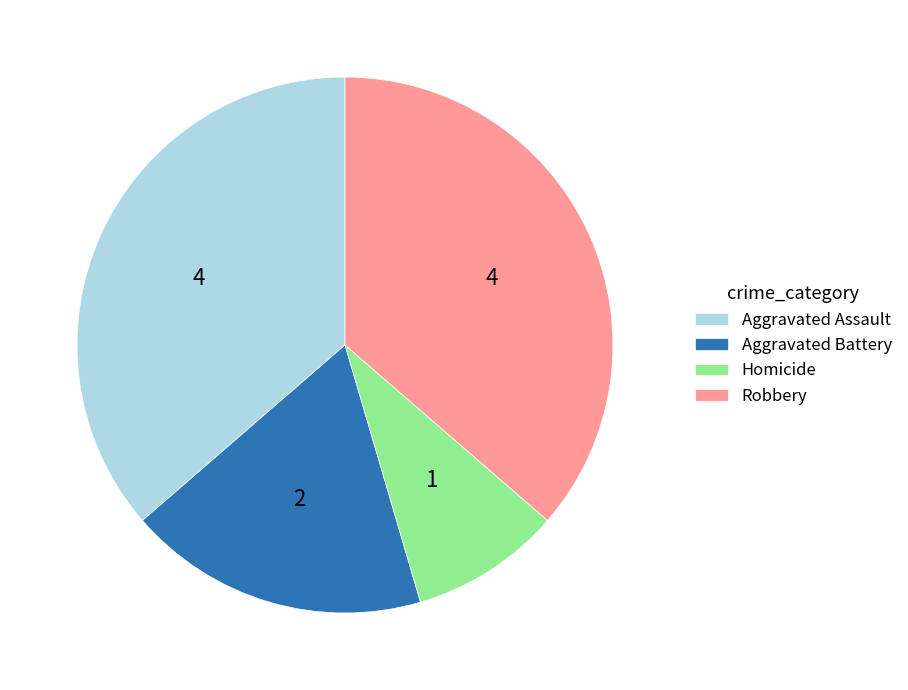

Is the sum of Robbery and Homicide greater than half?

No